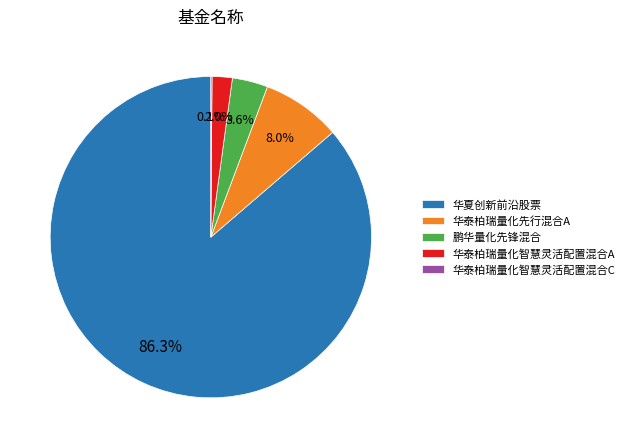

What is the largest slice in the pie chart?

华夏创新前沿股票